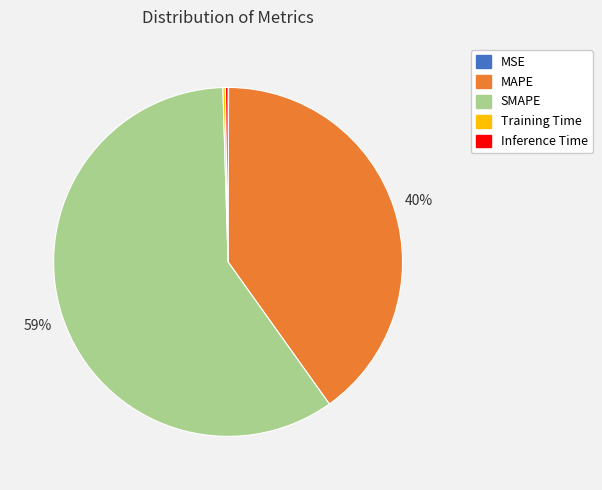

Which slice is the largest?

SMAPE